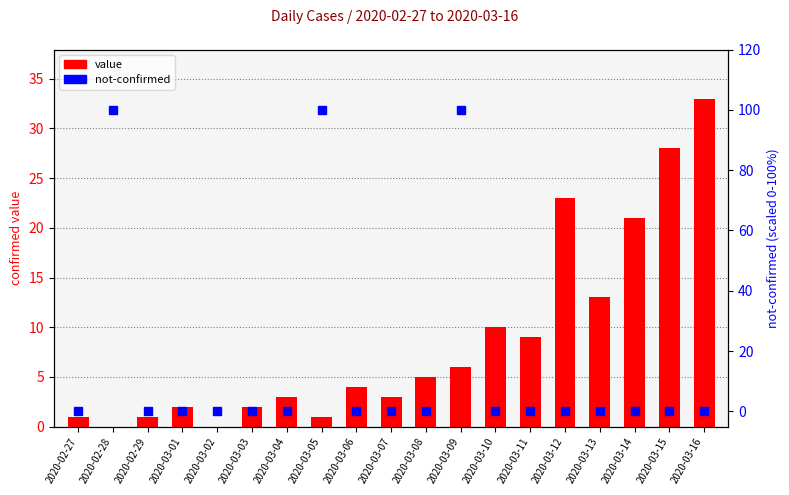

What is the label of the 8th bar from the right?

2020-03-09